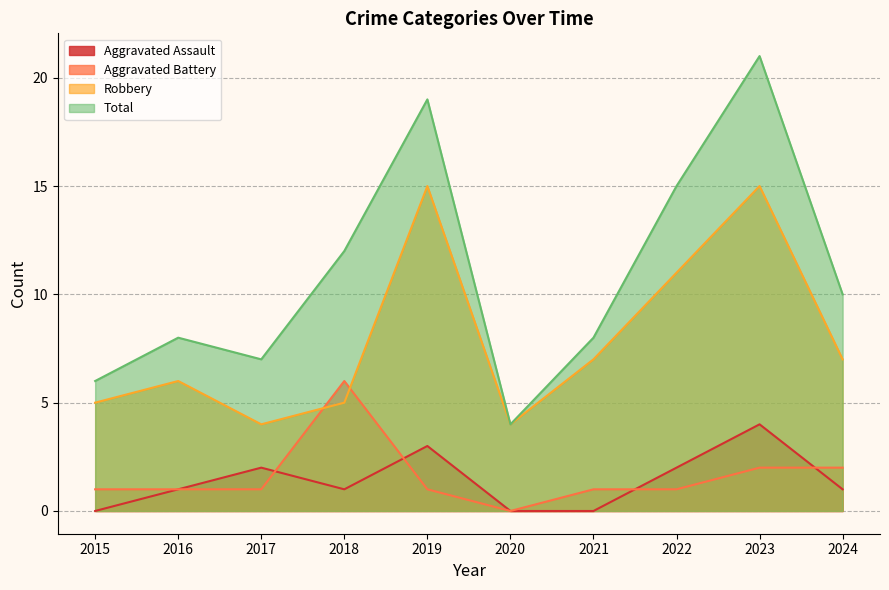

At which label does Aggravated Battery first exceed 1?

2018